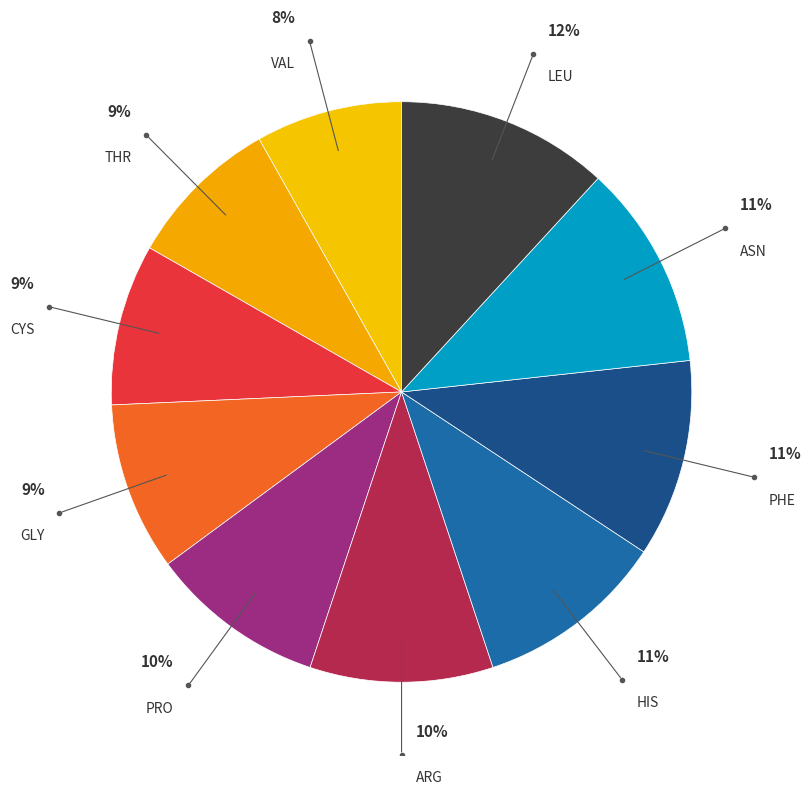

How many slices are in this pie chart?

10